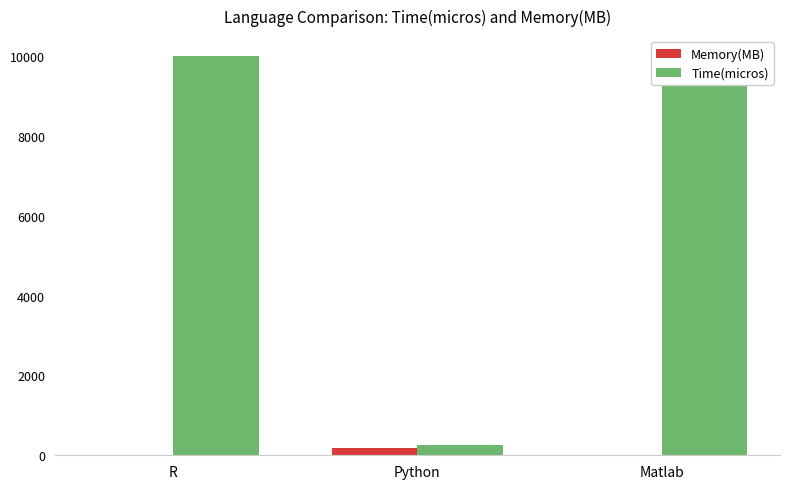

At which label is Memory(MB) closest to 84?

Matlab